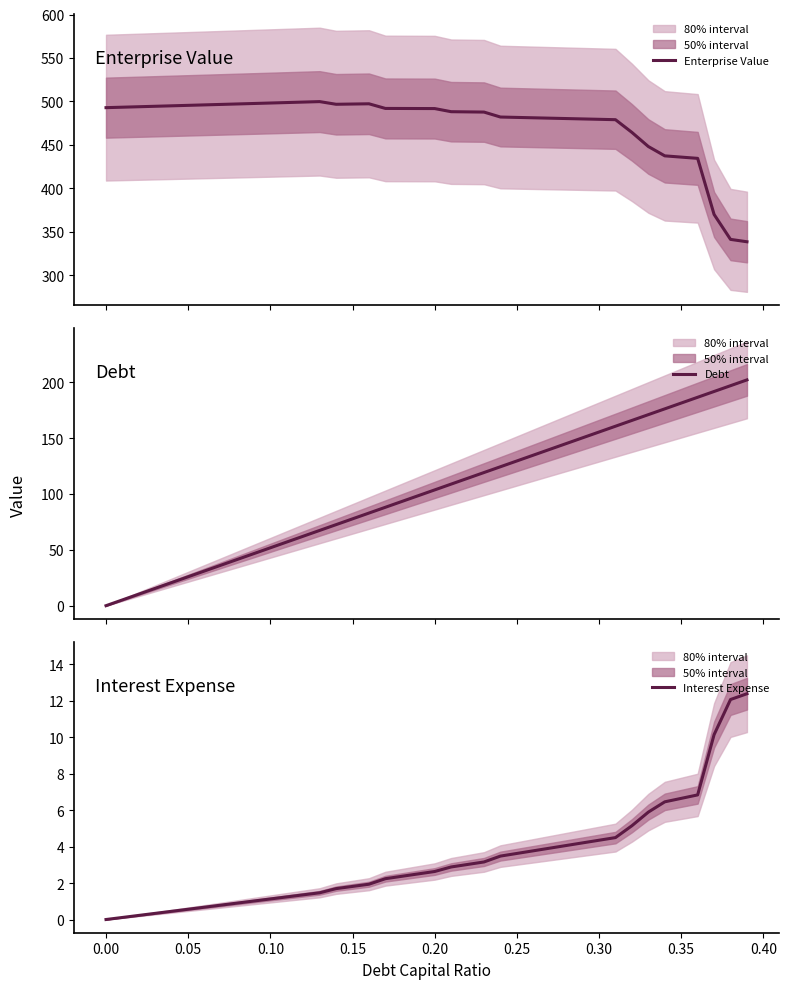

What is the greatest value displayed?

499.9